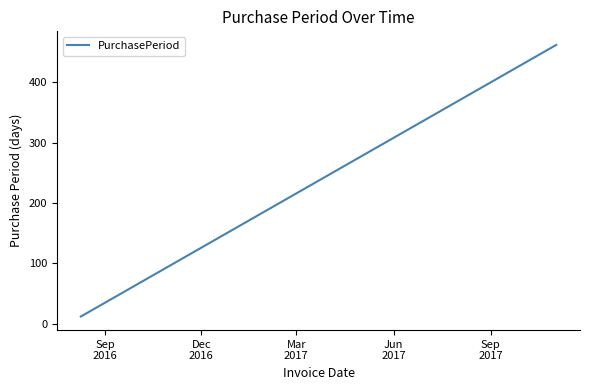

How many series are shown in this chart?

1